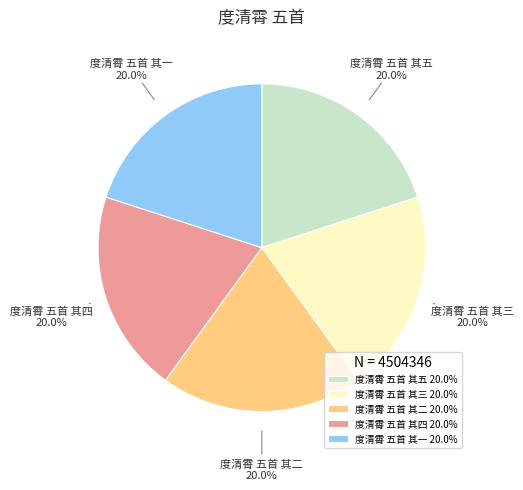

Is there any slice that represents more than half of the pie?

No